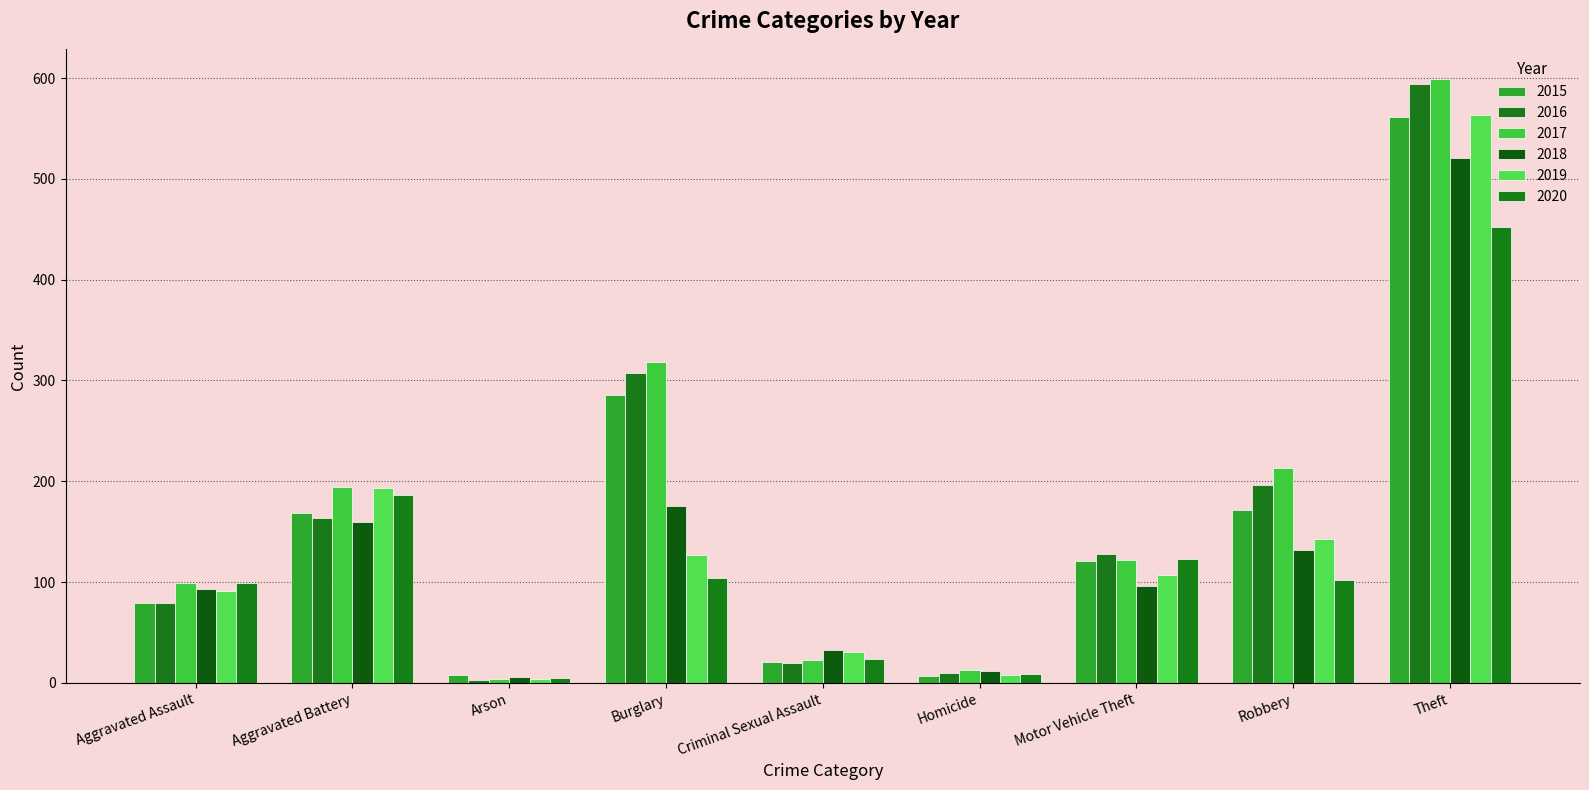

How many bars are there in each group?

6